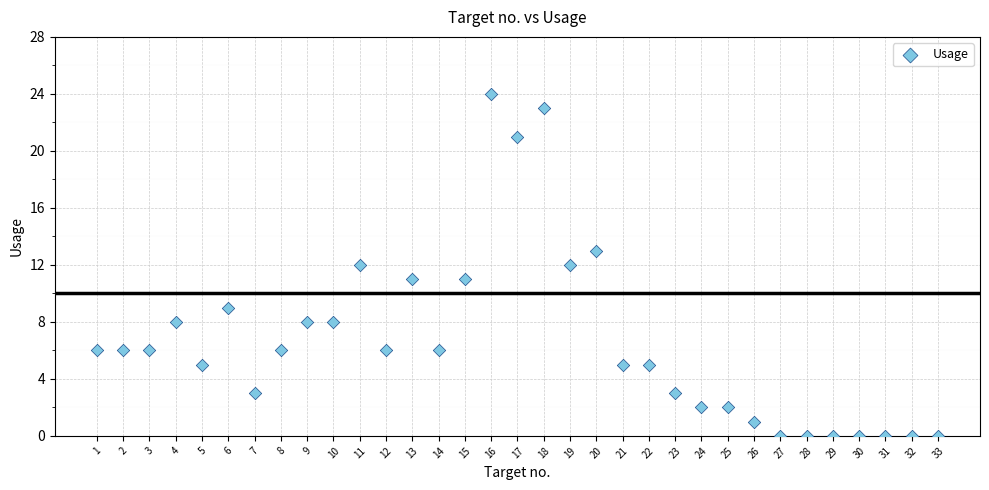

What is the range of Y values (max minus min)?

24